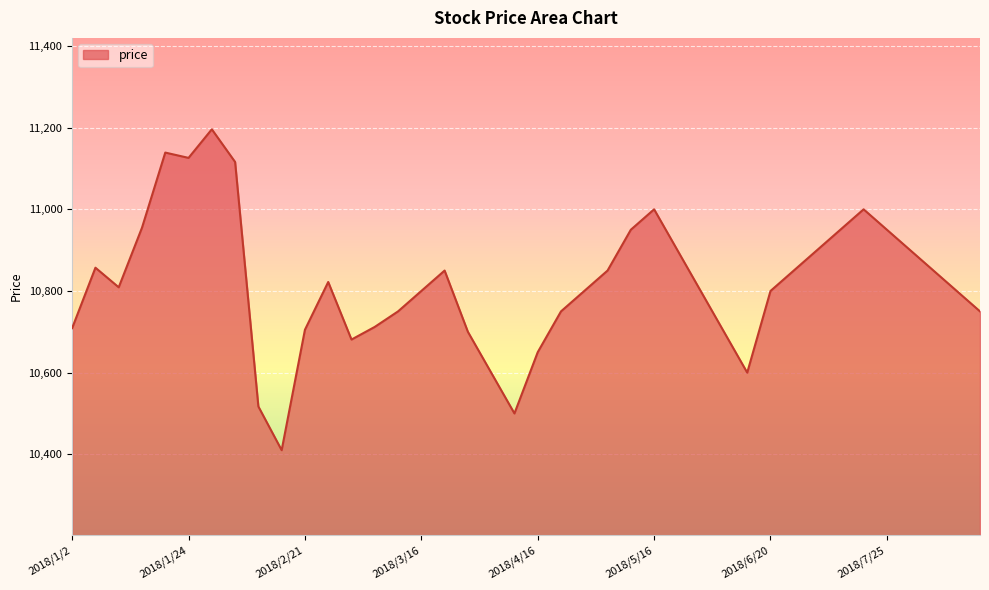

What is the greatest value displayed?

11196